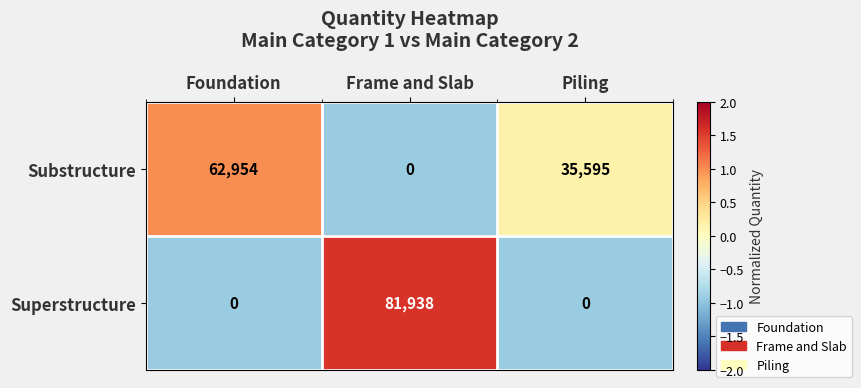

Count the Substructure values in the range 0 to 62954.

3